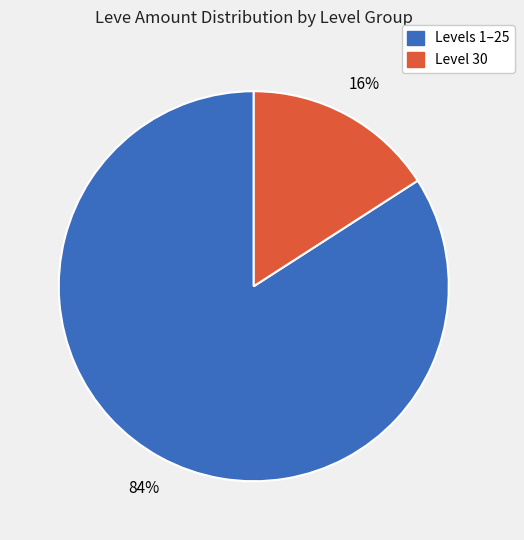

Does any single category account for the majority?

Yes